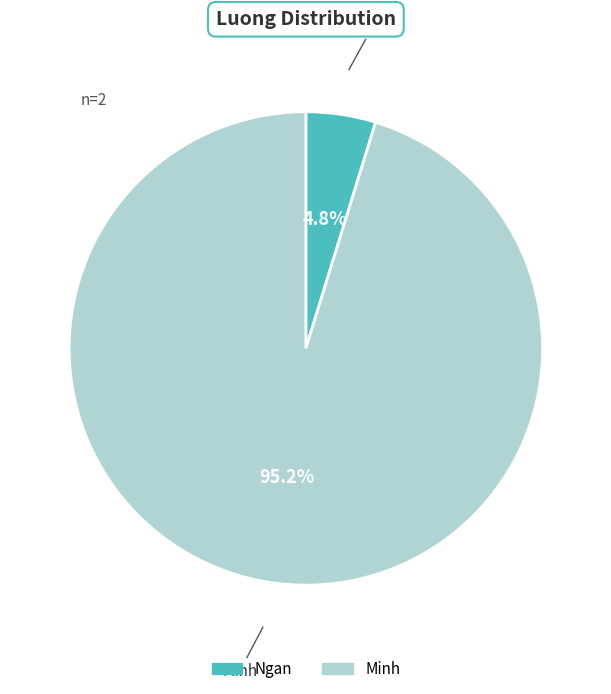

How many slices are in this pie chart?

2